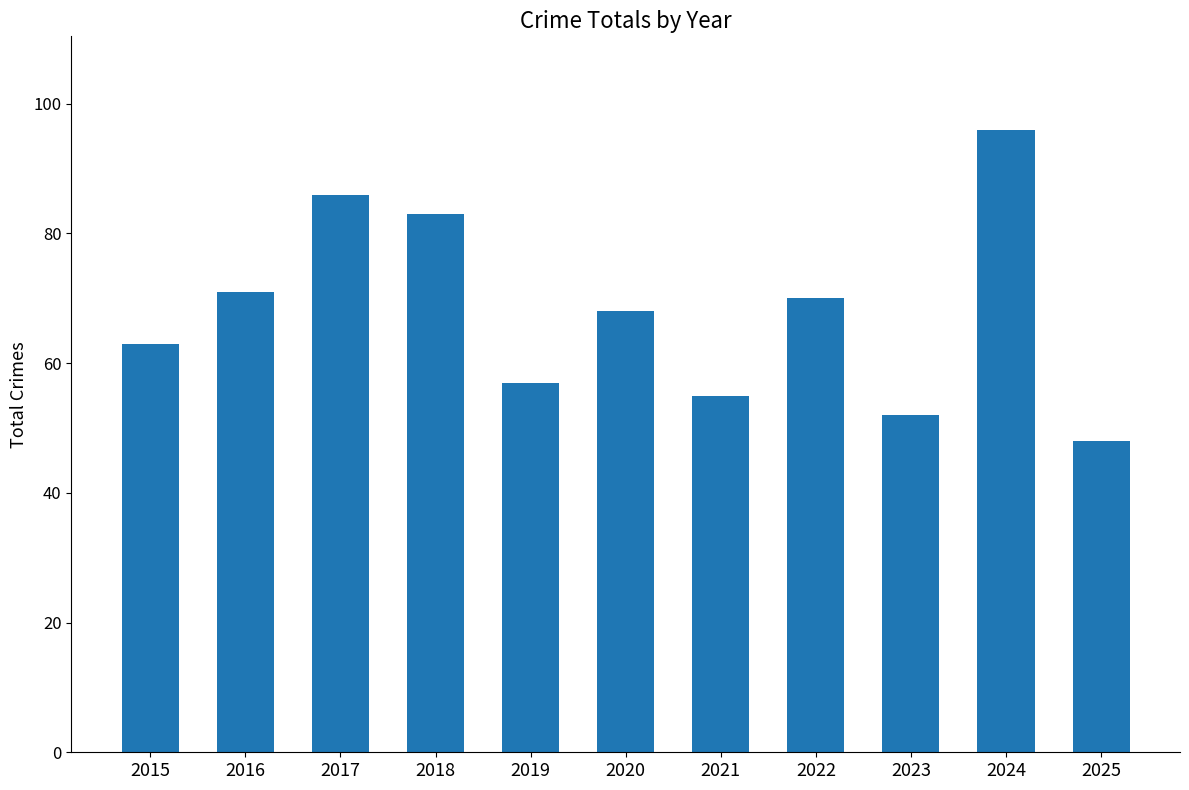

Is it true that the value at 2019 is 80?

False